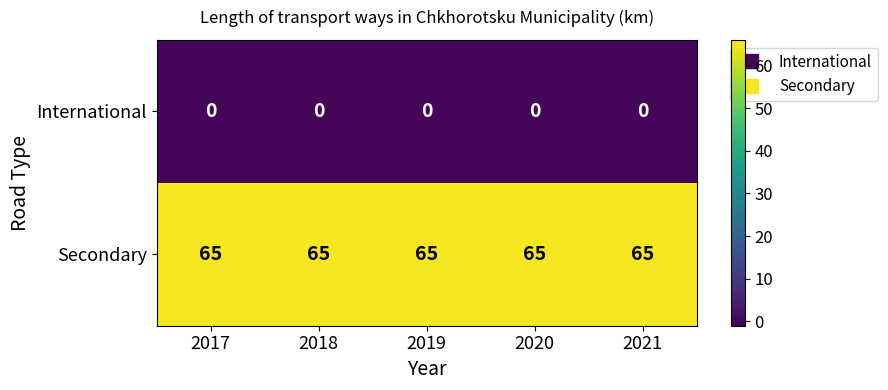

What is the maximum value for Secondary?

65